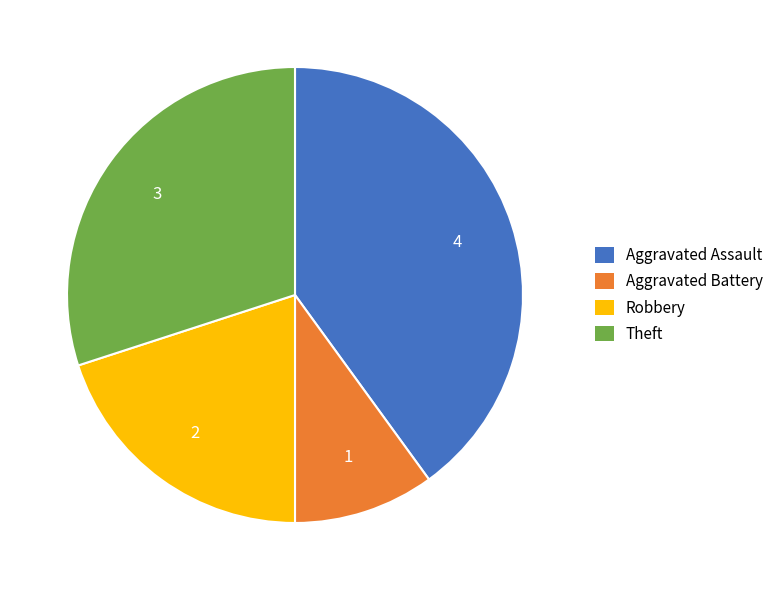

What is the smallest slice in the pie chart?

Aggravated Battery